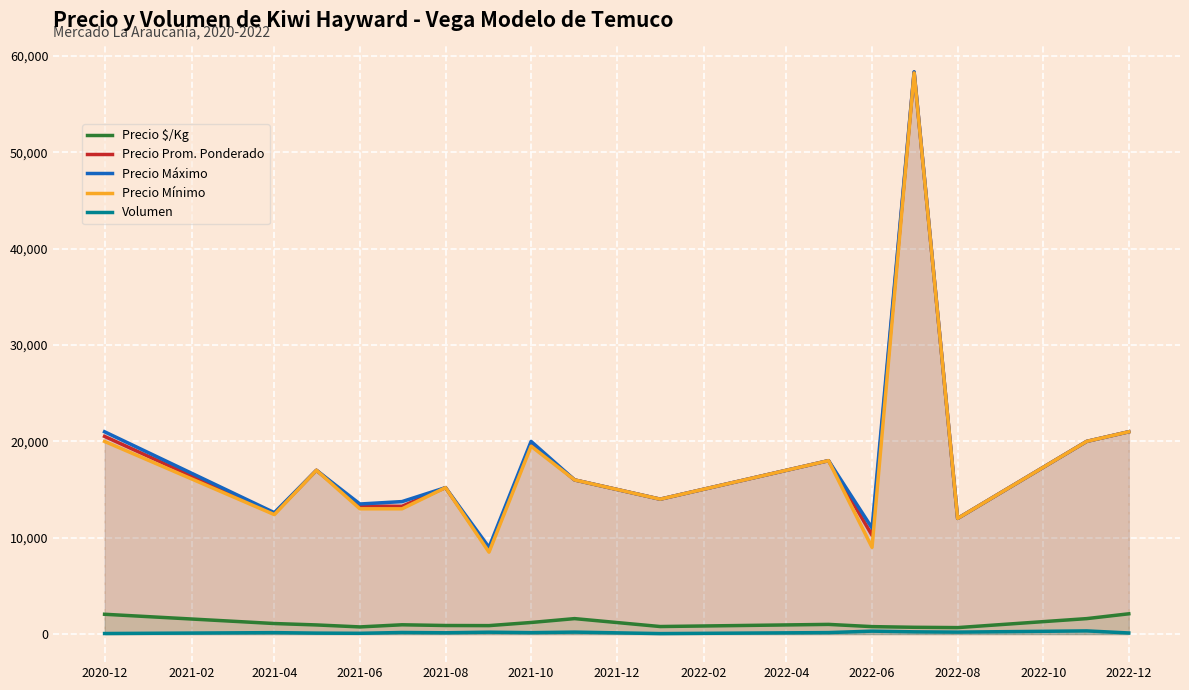

Which series has the largest total across all categories?

Precio Máximo